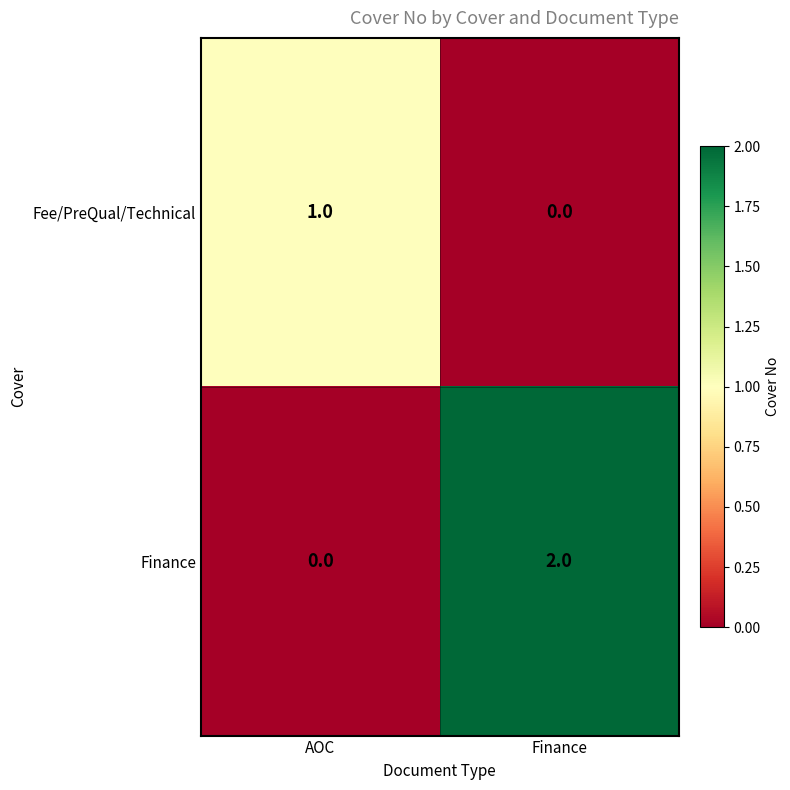

True or false: Finance has a value of -1 at AOC.

False